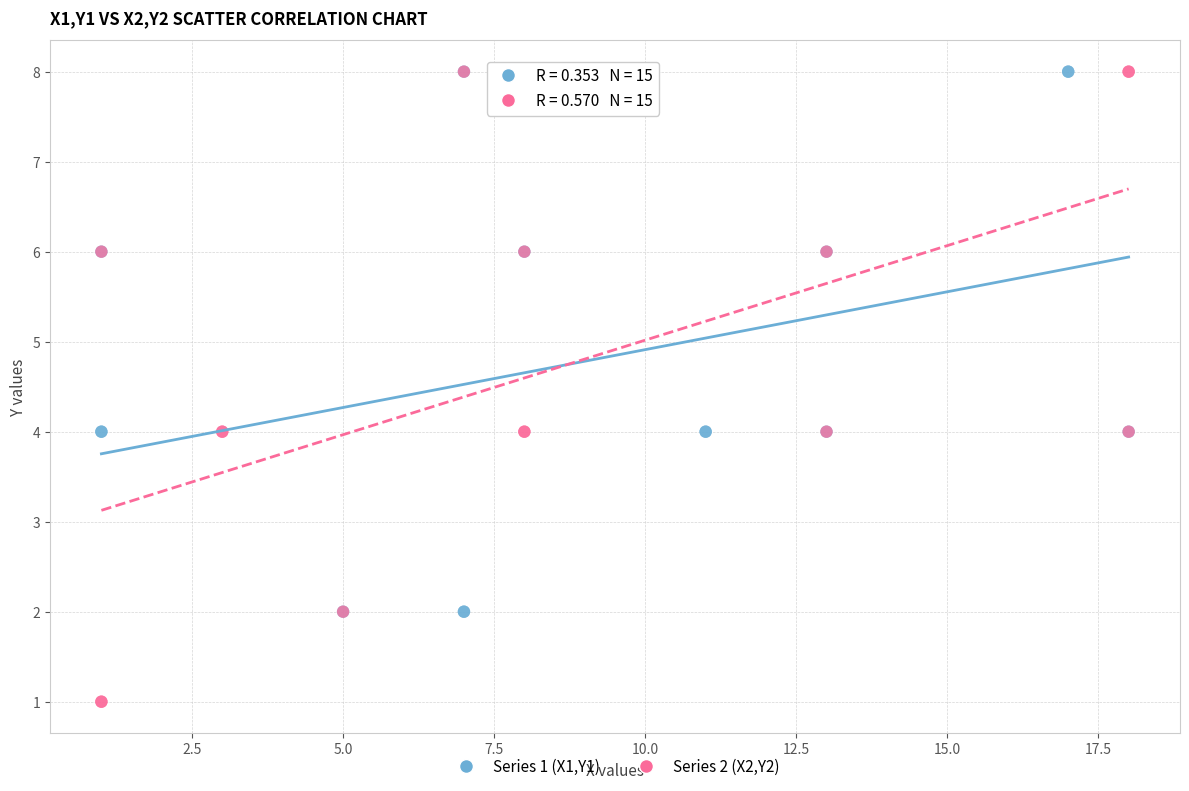

Which series has the widest spread of Y values?

Series 2 (X2,Y2)